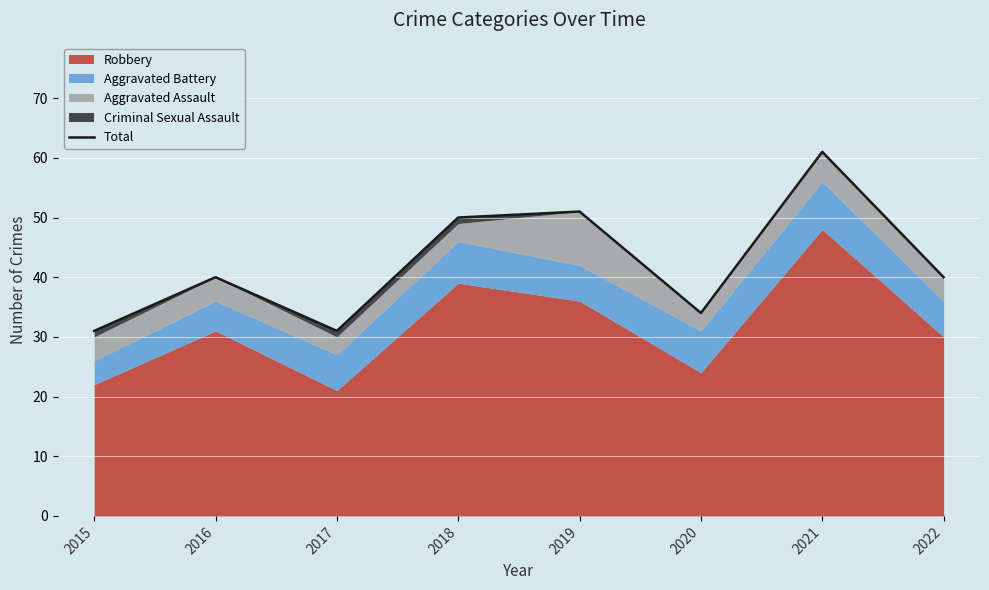

Rank the categories by value from highest to lowest.

2021, 2019, 2018, 2016, 2022, 2020, 2015, 2017